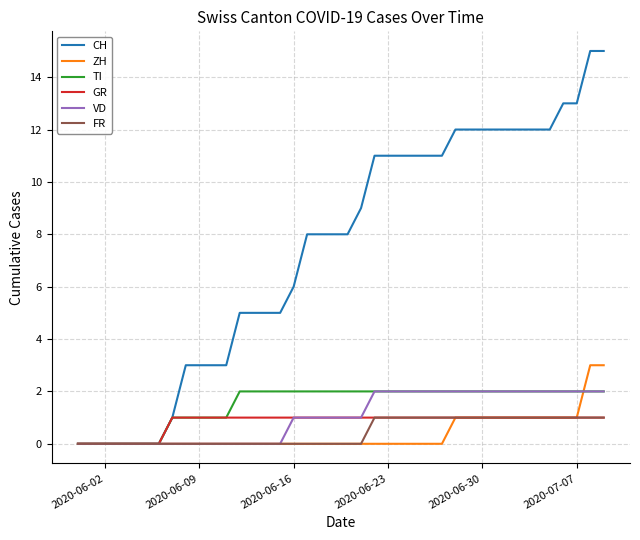

Which series has the largest range (max minus min)?

CH